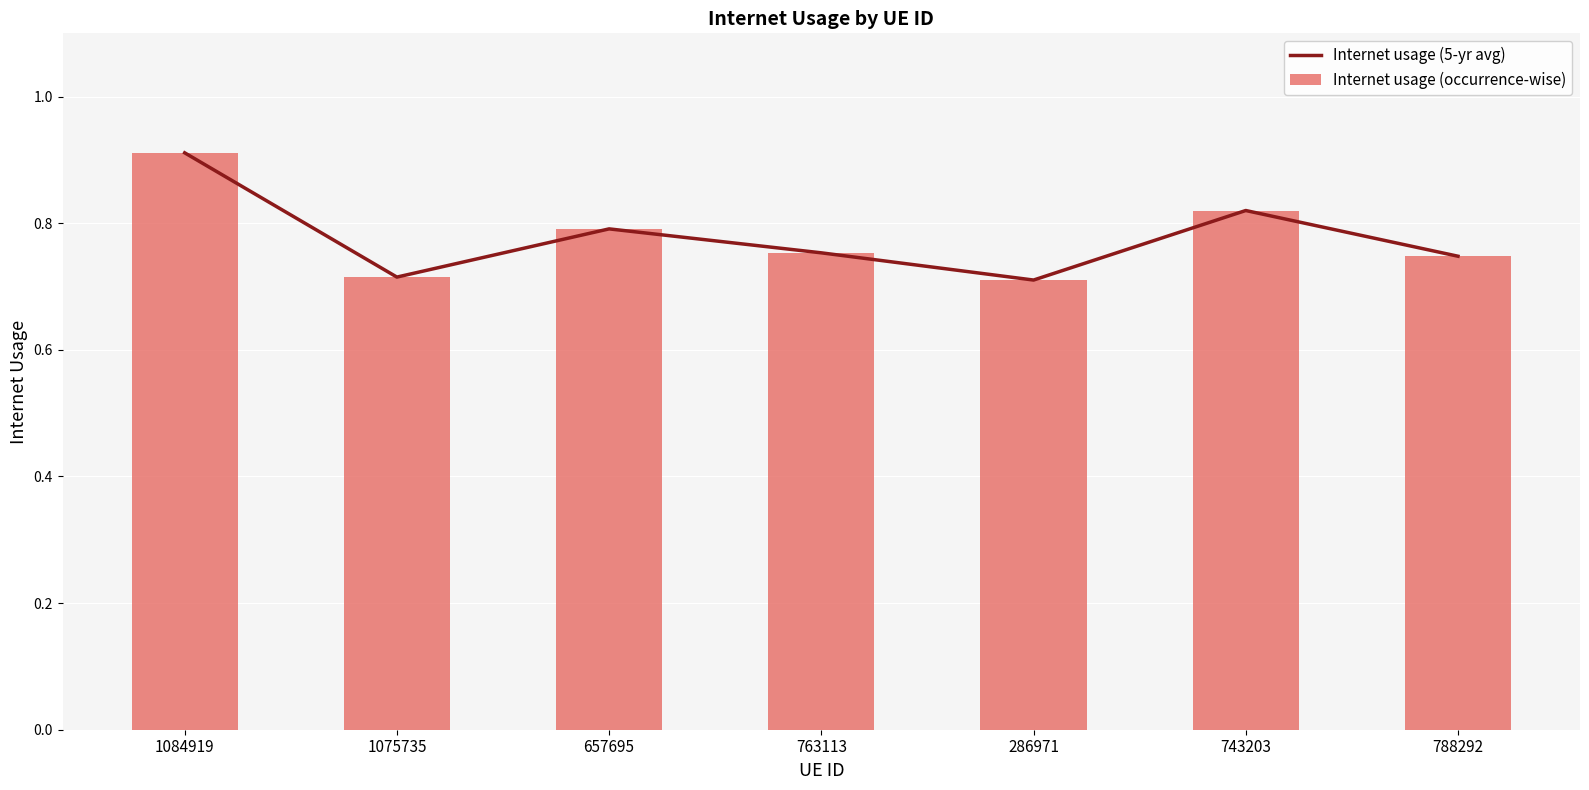

Reading right to left, list all the values displayed in this chart.

Internet usage (5-yr avg): 0.7	0.8	0.7	0.8	0.8	0.7	0.9
Internet usage (occurrence-wise): 0.7	0.8	0.7	0.8	0.8	0.7	0.9